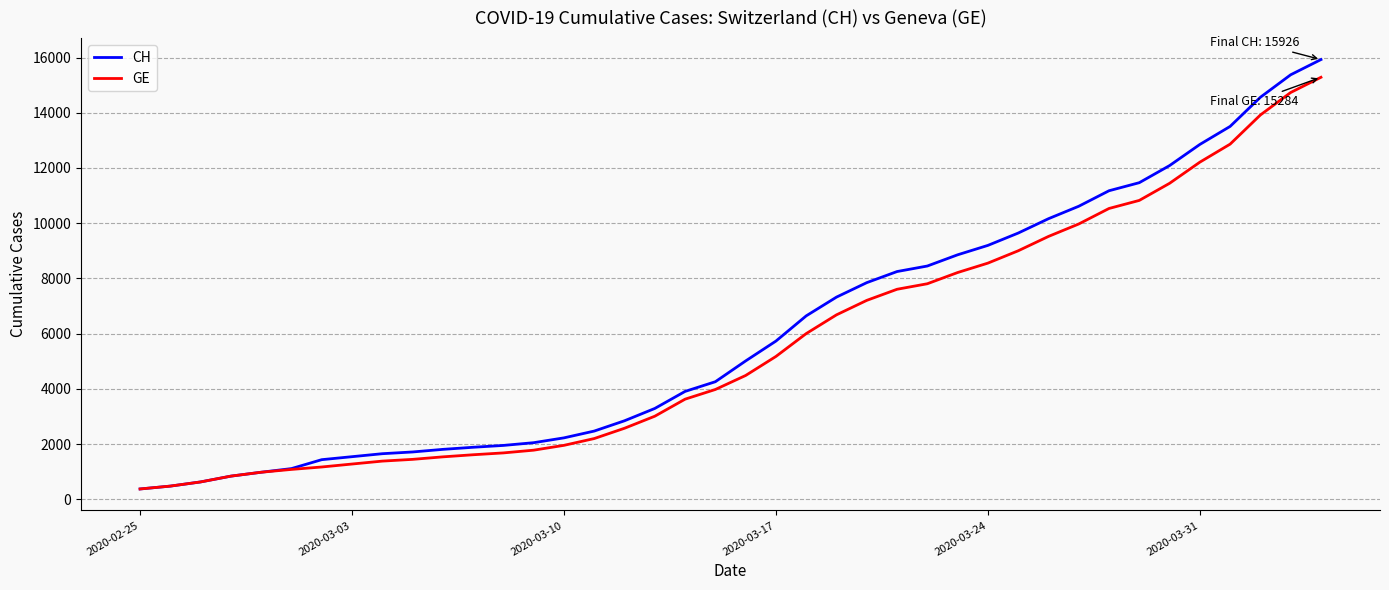

Which series has the largest range (max minus min)?

CH